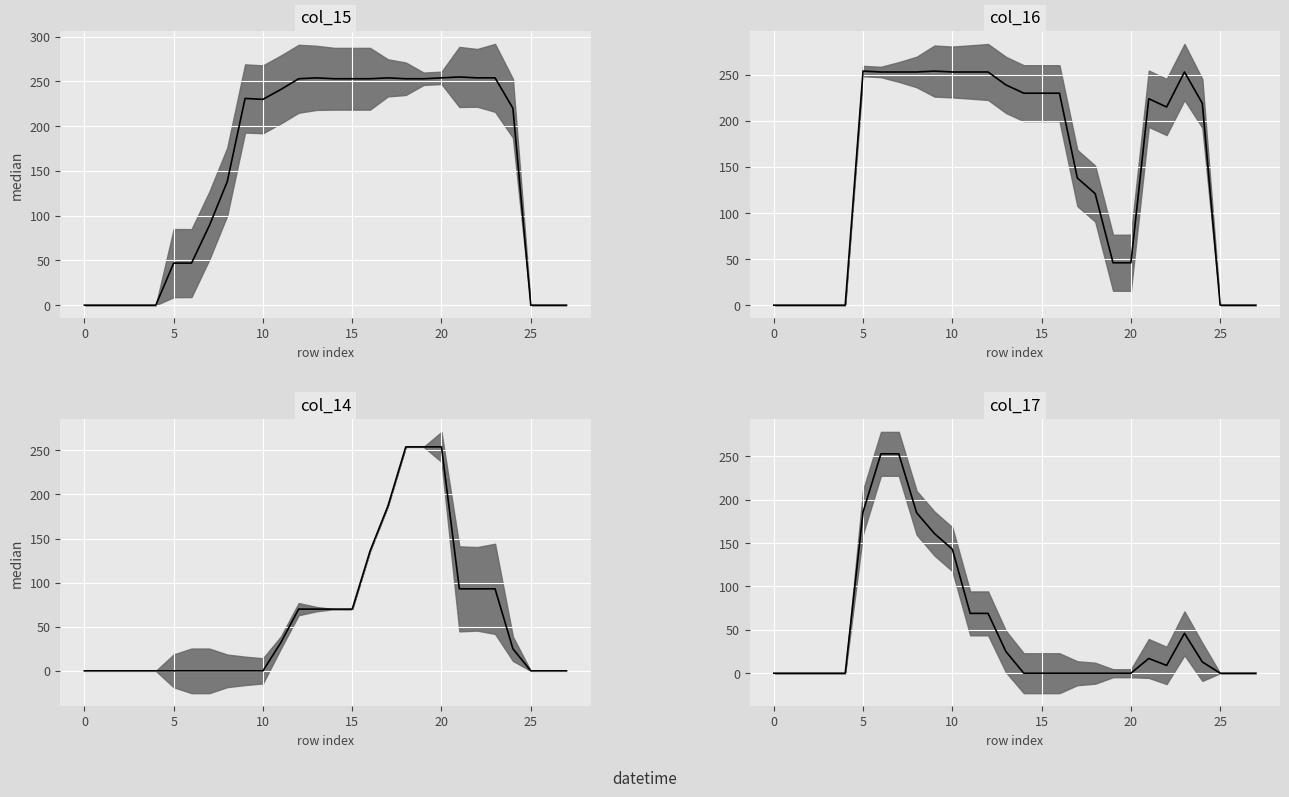

True or false: col_14 and col_15 cross at least once.

True